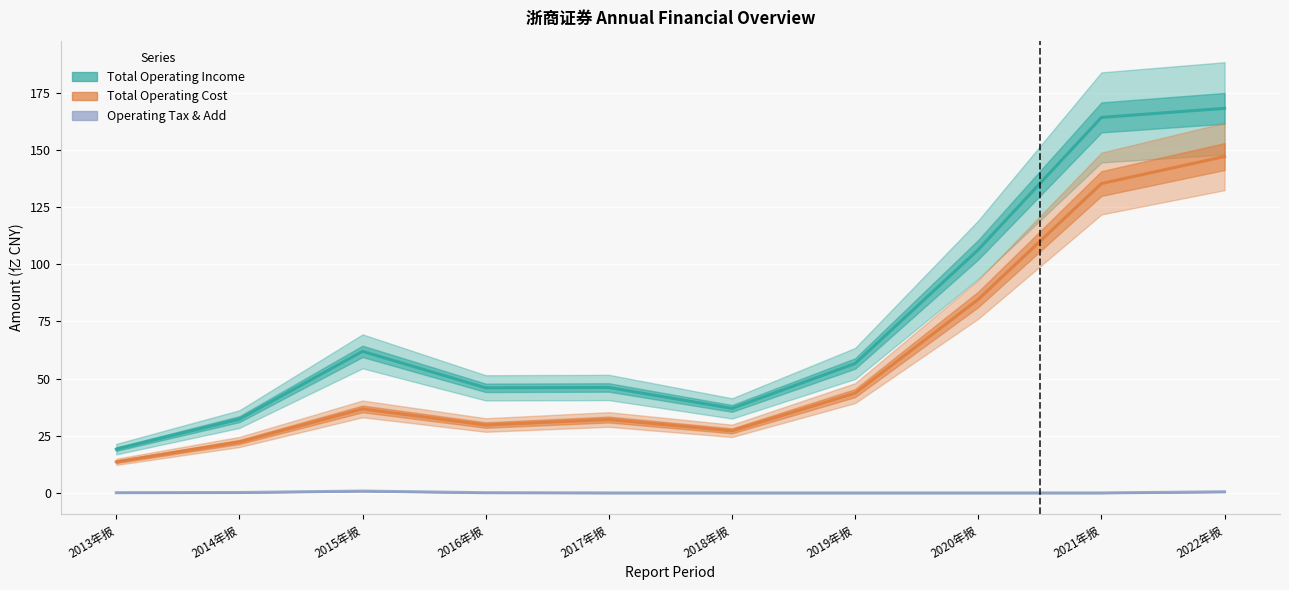

True or false: OPERATE_TAX_ADD has a value of -0.4 at 2020年报.

False